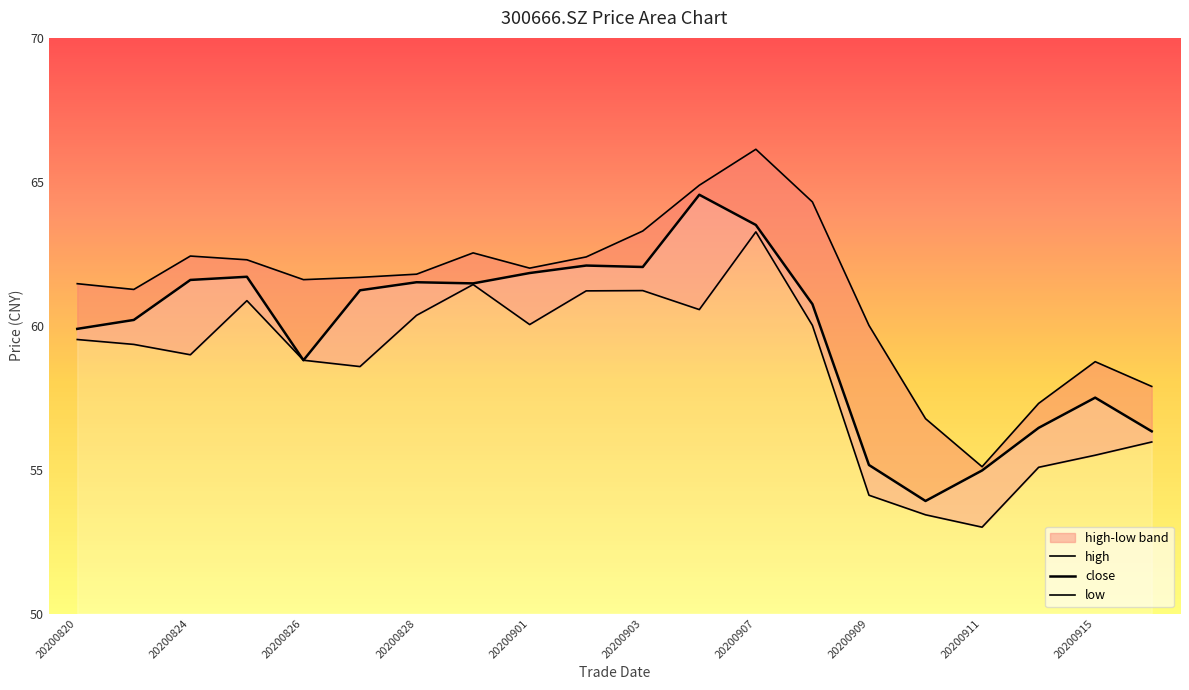

Reading right to left, list all the values displayed in this chart.

close: 56.3	57.5	56.5	55.0	53.9	55.2	60.8	63.5	64.5	62.0	62.1	61.8	61.5	61.5	61.2	58.8	61.7	61.6	60.2	59.9
high: 57.9	58.8	57.3	55.1	56.8	60.0	64.3	66.1	64.9	63.3	62.4	62.0	62.5	61.8	61.7	61.6	62.3	62.4	61.3	61.5
low: 56.0	55.5	55.1	53.0	53.4	54.1	60.0	63.3	60.6	61.2	61.2	60.0	61.4	60.4	58.6	58.8	60.9	59.0	59.4	59.5